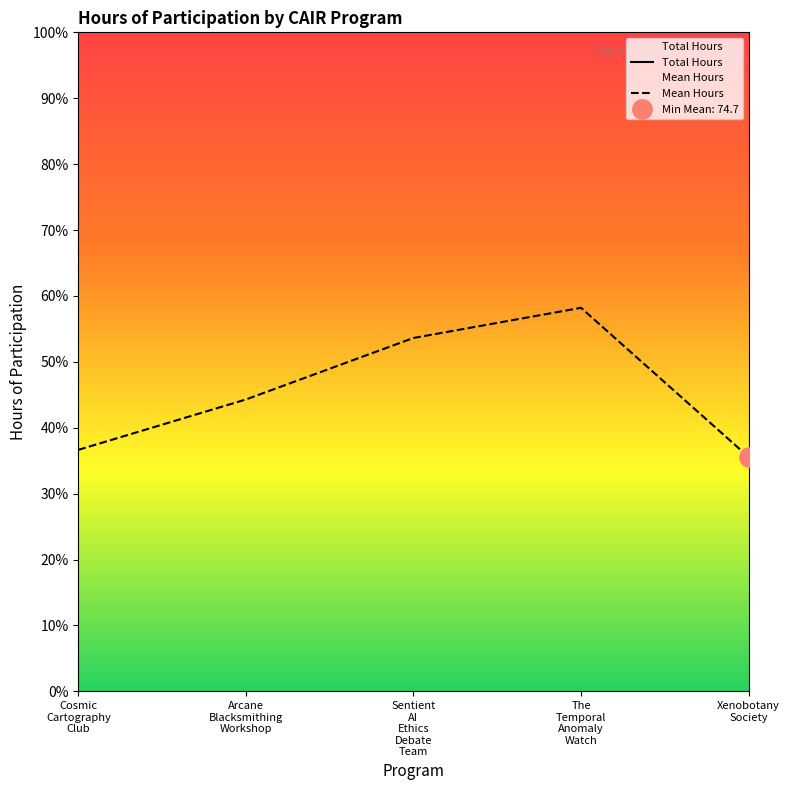

What is the label of the 5th point from the left?

Xenobotany
Society